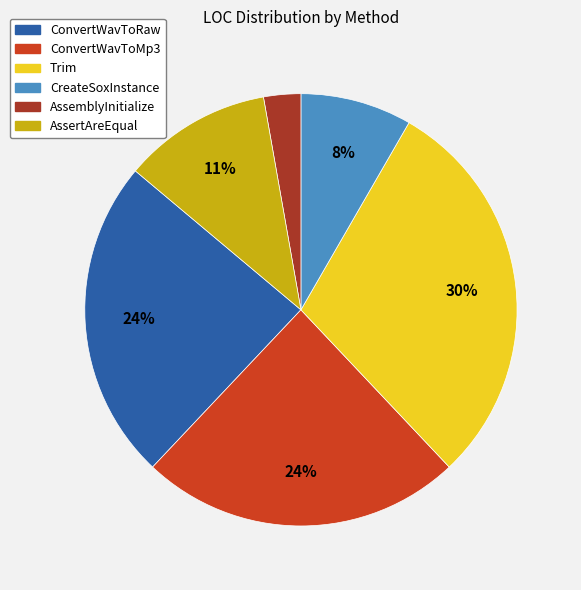

Which has a higher value, AssertAreEqual or ConvertWavToMp3?

ConvertWavToMp3